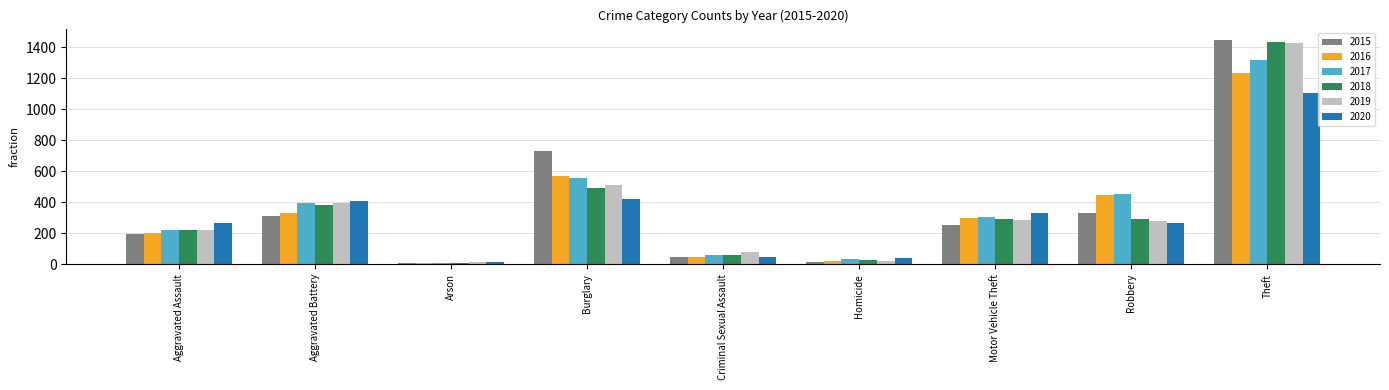

How many categories are shown in the chart?

9